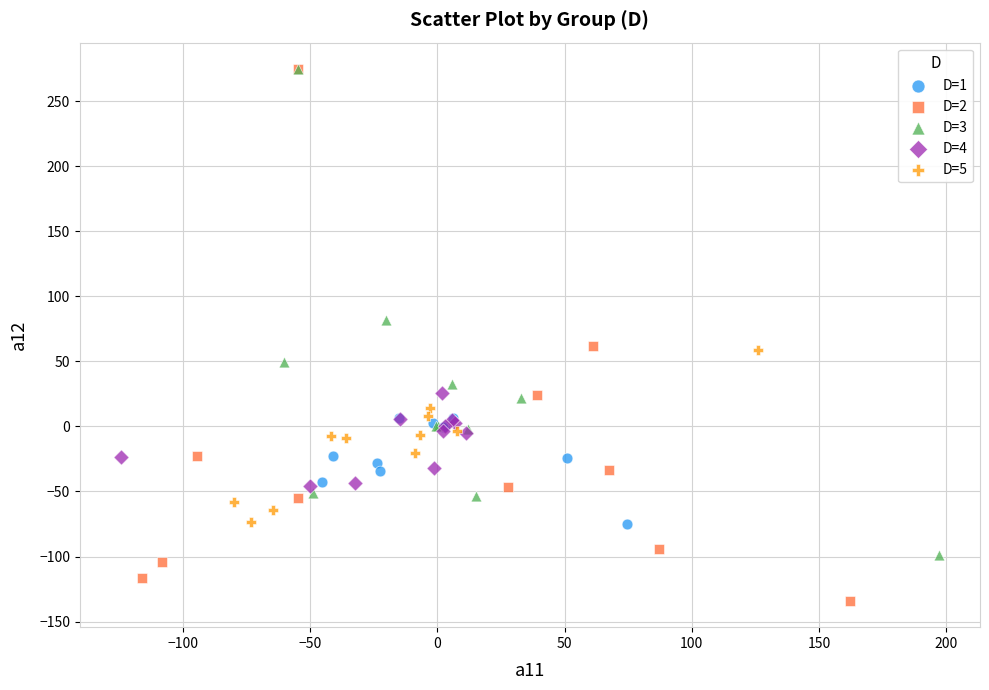

Which series has the largest Y range (max minus min)?

D=2